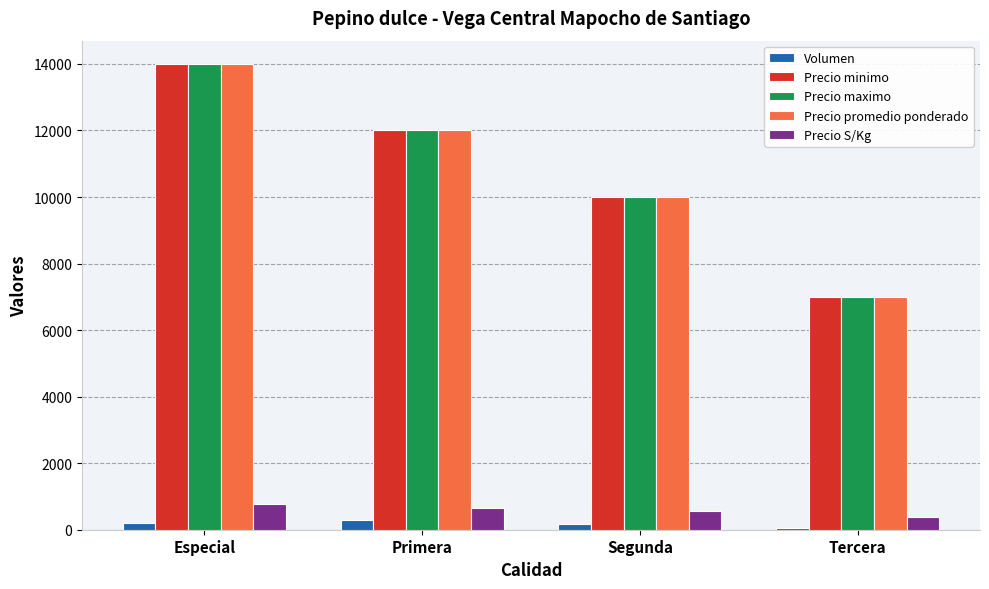

At which label is Precio promedio ponderado closest to 10500?

Segunda